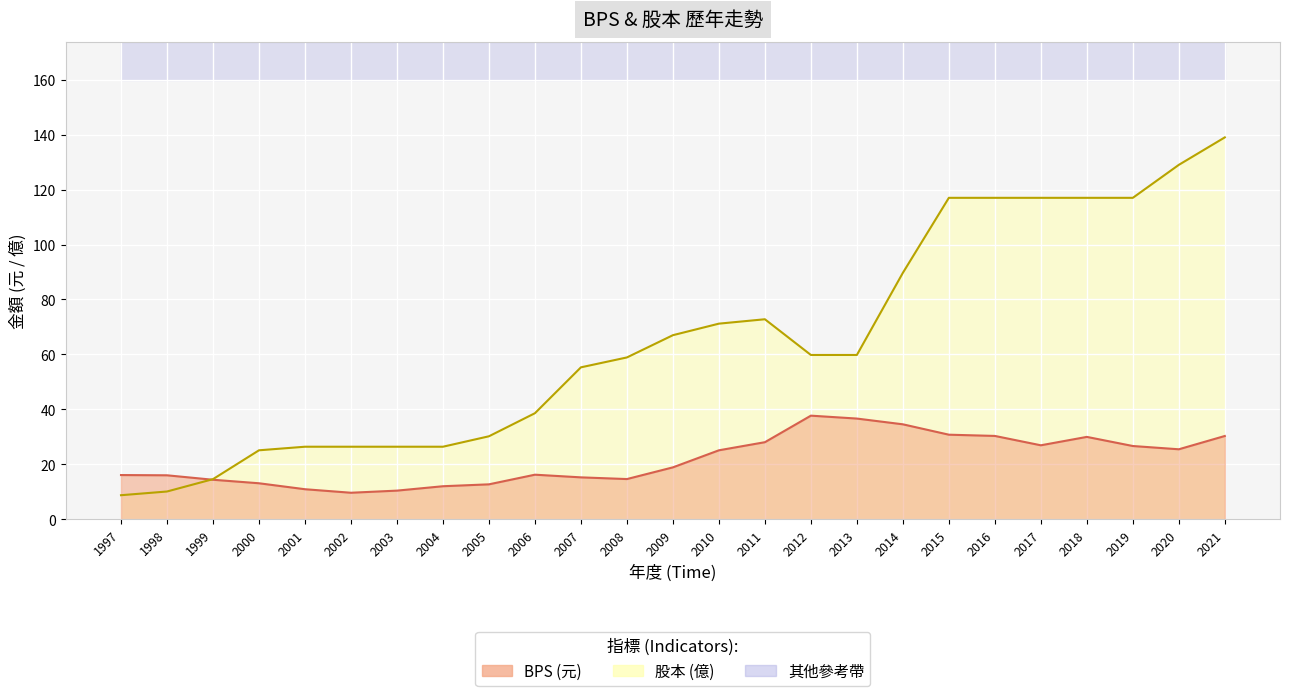

Reading left to right, transcribe all the data shown in this chart.

BPS: 1997=16.1	1998=16.0	1999=14.4	2000=13.1	2001=10.9	2002=9.7	2003=10.4	2004=12.0	2005=12.7	2006=16.2	2007=15.2	2008=14.6	2009=18.9	2010=25.1	2011=28.1	2012=37.7	2013=36.6	2014=34.6	2015=30.8	2016=30.3	2017=26.9	2018=30.0	2019=26.7	2020=25.5	2021=30.3
股本: 1997=8.8	1998=10.1	1999=14.6	2000=25.1	2001=26.4	2002=26.4	2003=26.4	2004=26.4	2005=30.2	2006=38.6	2007=55.3	2008=58.9	2009=67.0	2010=71.2	2011=72.8	2012=59.8	2013=59.8	2014=89.7	2015=117.0	2016=117.0	2017=117.0	2018=117.0	2019=117.0	2020=129.0	2021=139.0